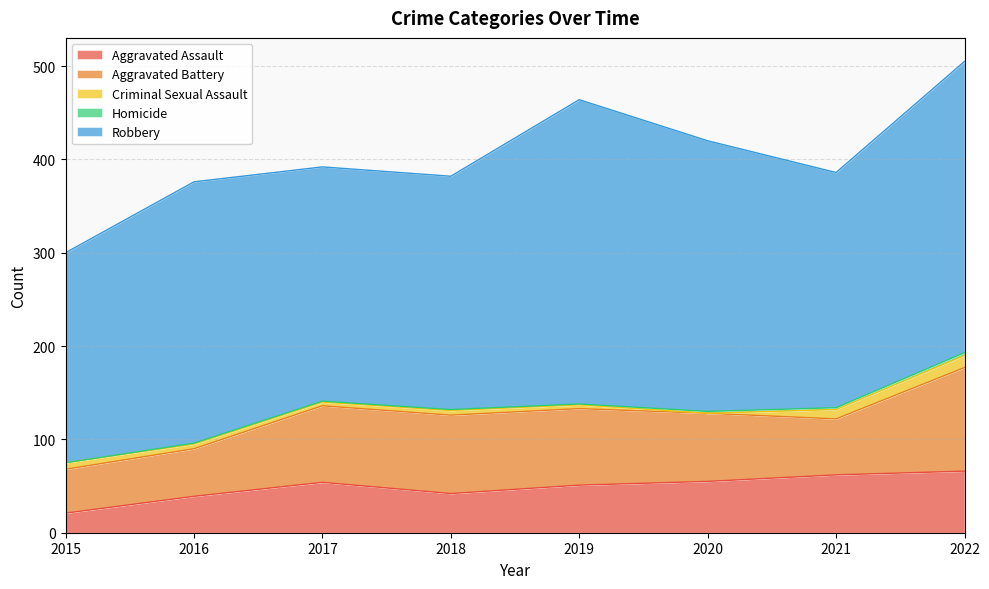

What is the difference between the Aggravated Battery values at 2021 and 2016?

9